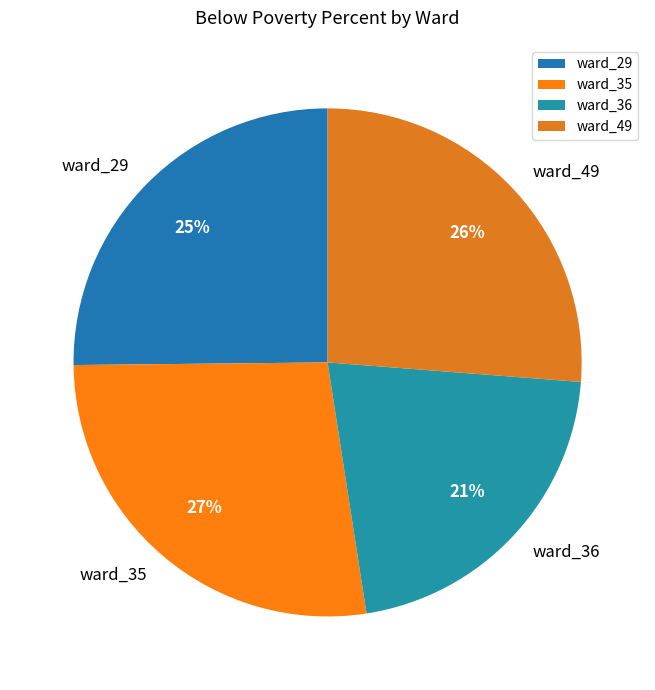

To the nearest percent, what is the difference between the ward_35 and ward_36 slice percentages?

6%